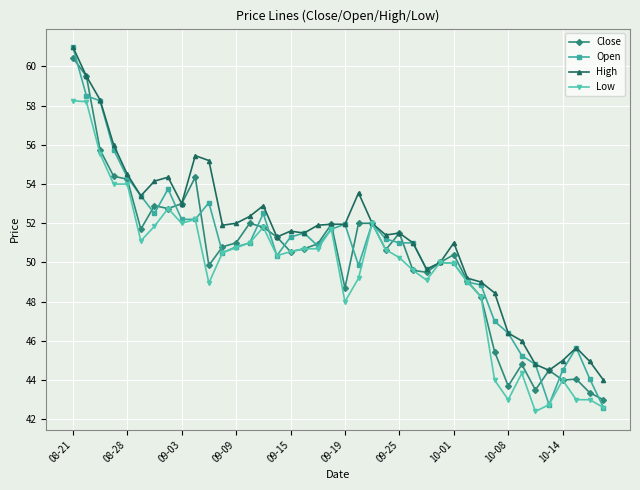

Which series has the largest range (max minus min)?

Open